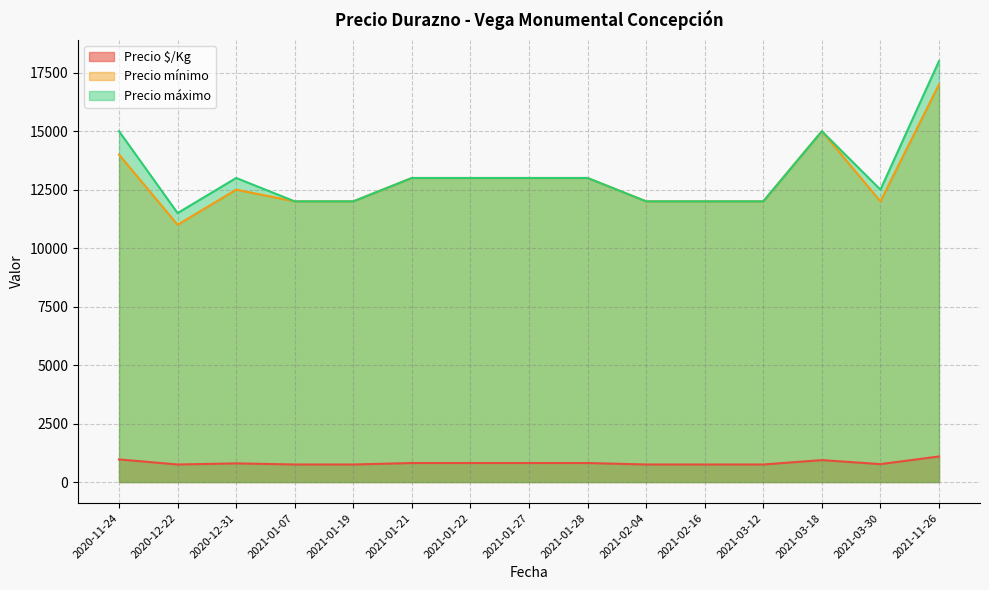

Is it true that Precio $/Kg equals 1481 at 2021-03-30?

False